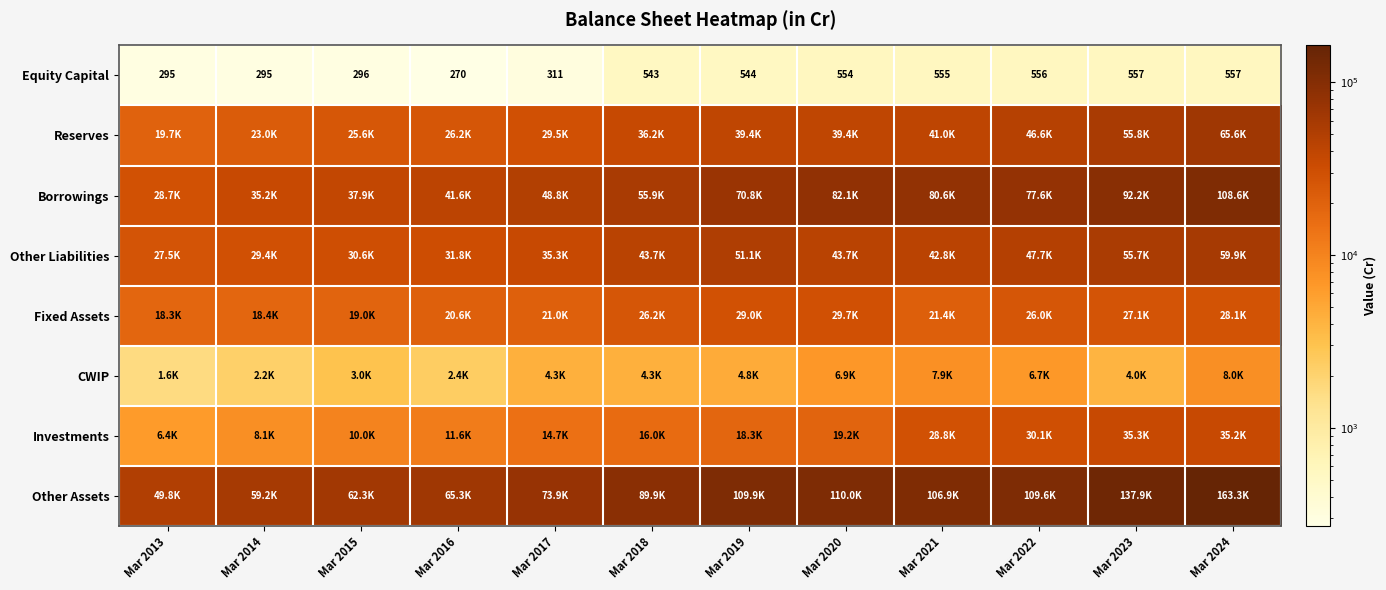

What is the sum of all Equity Capital values?

5333